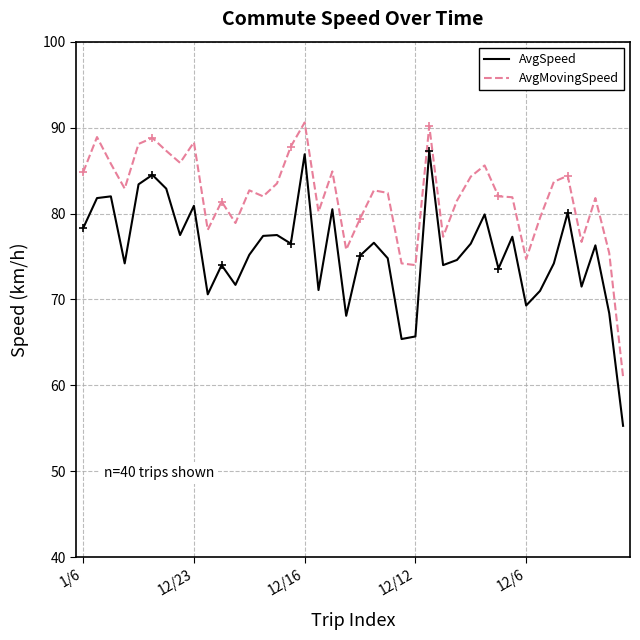

What is the difference between the maximum and minimum values in the AvgSpeed series?

32.0